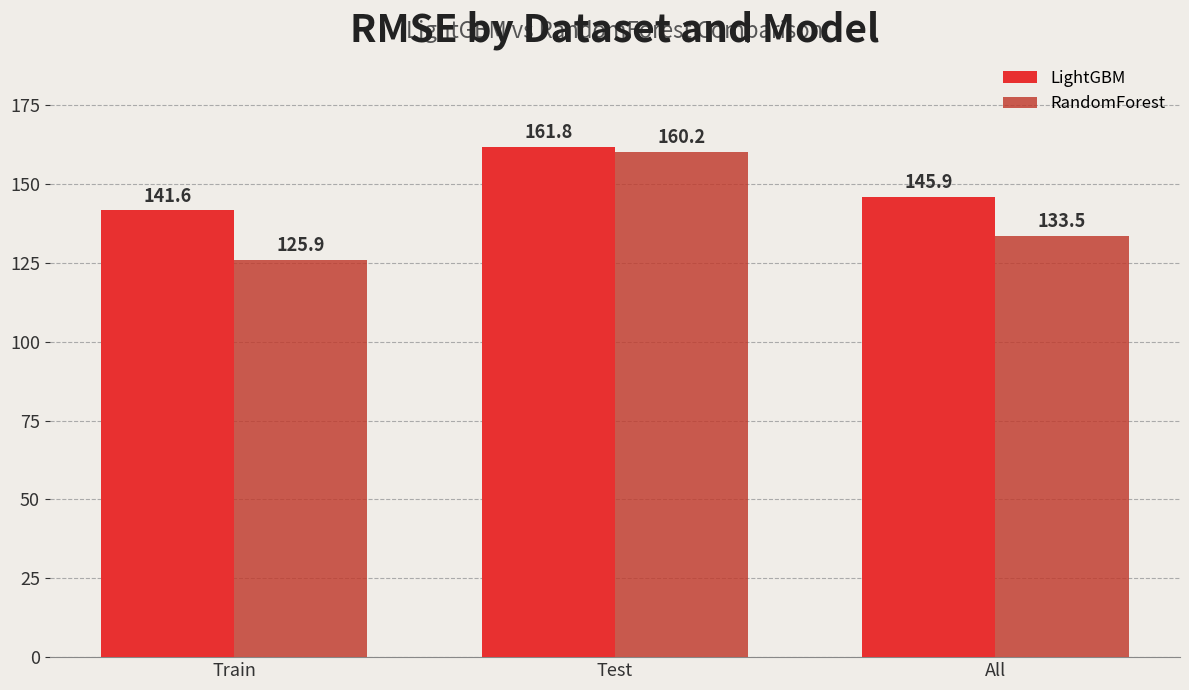

What is the minimum value for RandomForest?

125.9